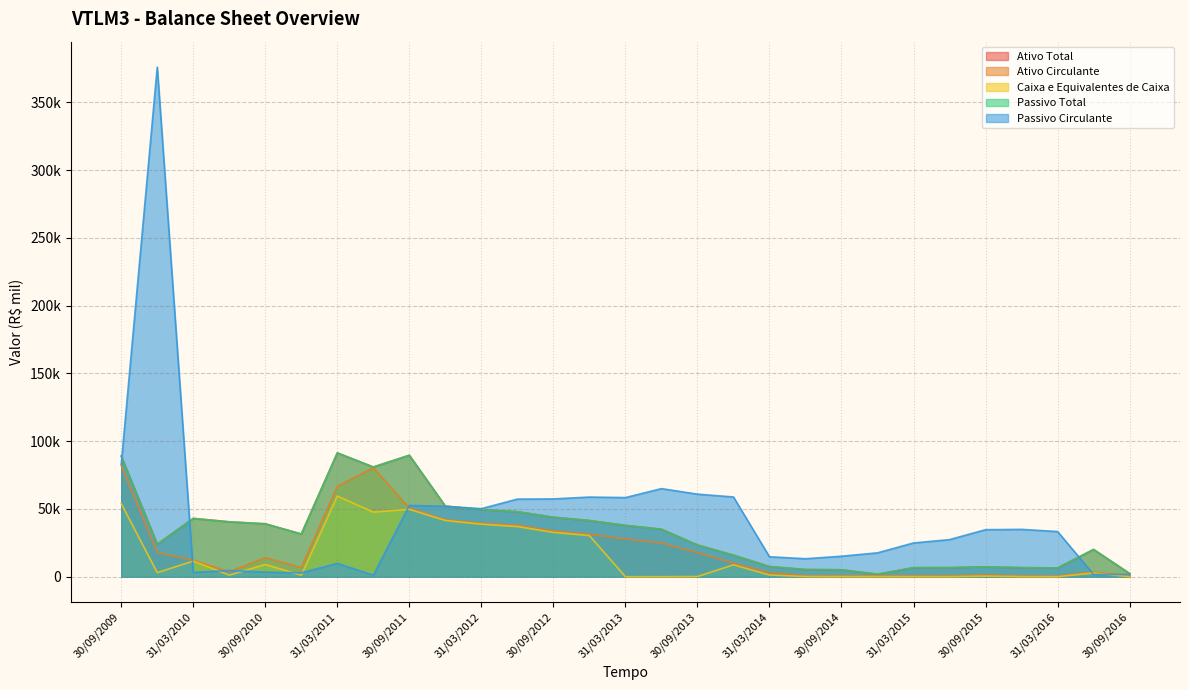

At which label does Ativo Total first exceed 31528?

30/09/2009